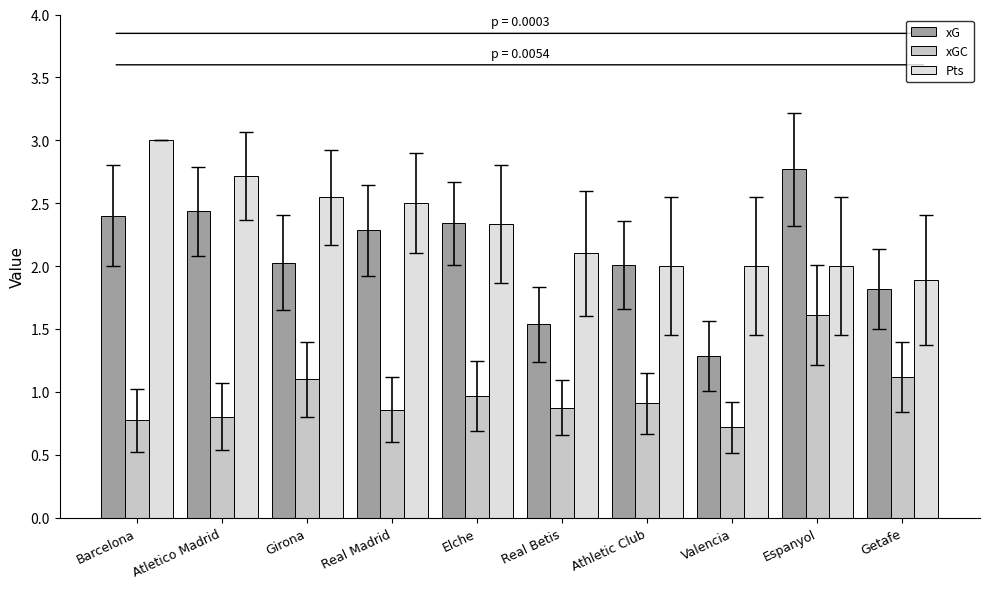

Which series changed the most between Atletico Madrid and Valencia?

xG